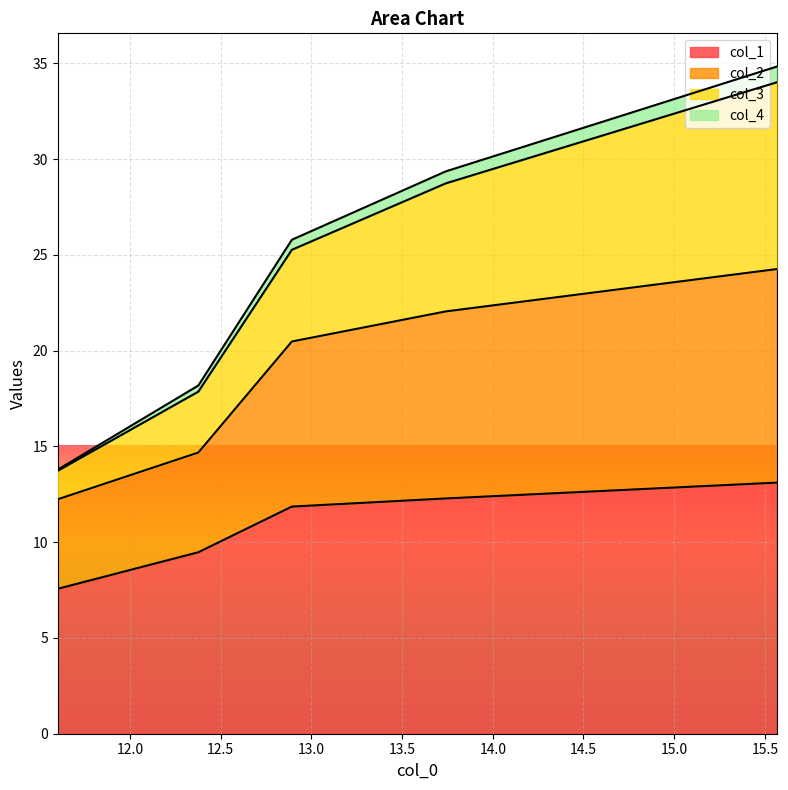

What is the lowest value of the col_1 series?

7.6